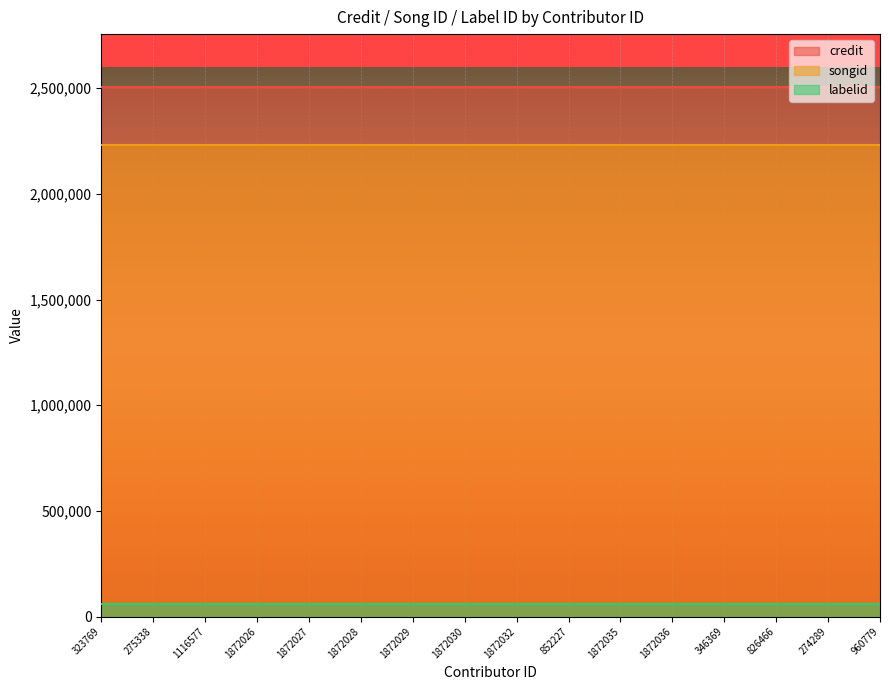

Which category has the lowest value in the songid series?

323769